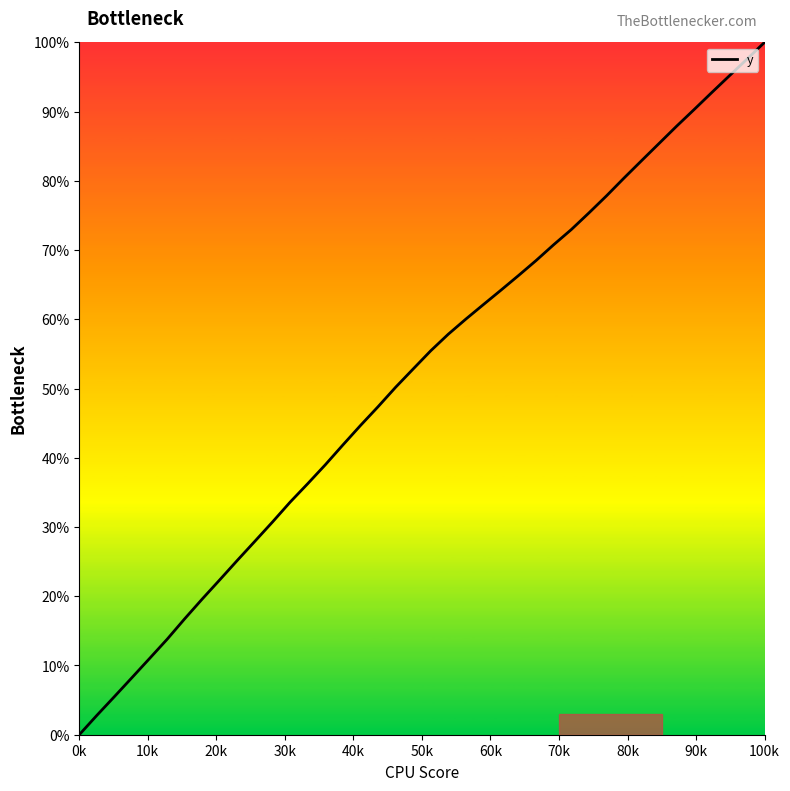

What is the greatest value displayed?

100.0